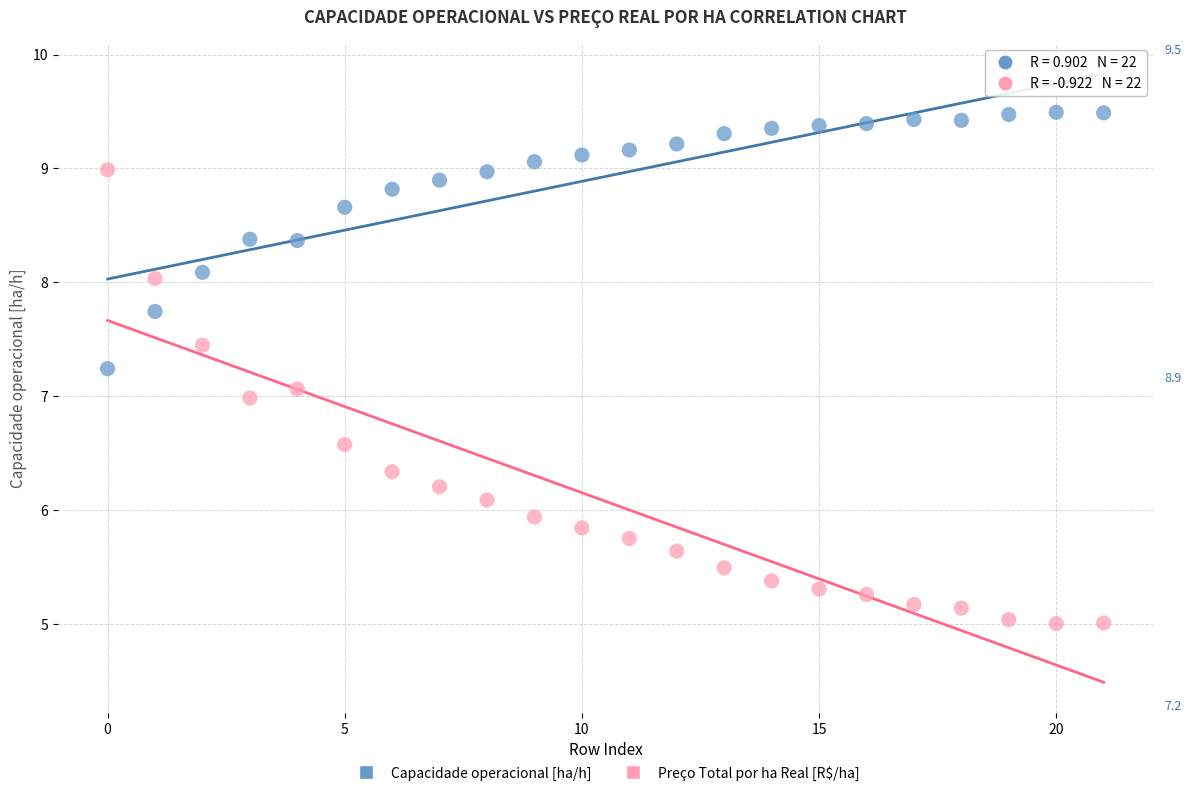

Across all data points, what is the range of Y values (max minus min)?

4.5